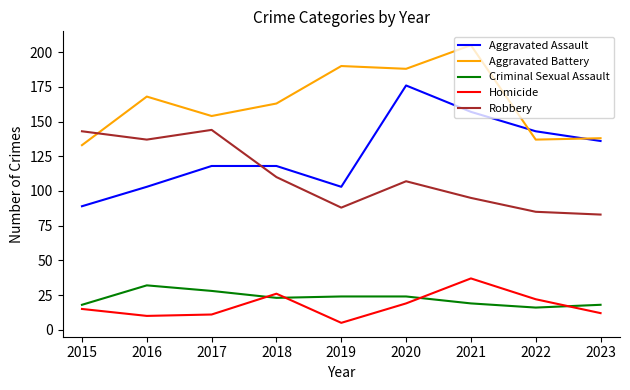

True or false: Criminal Sexual Assault and Robbery intersect in this chart.

False